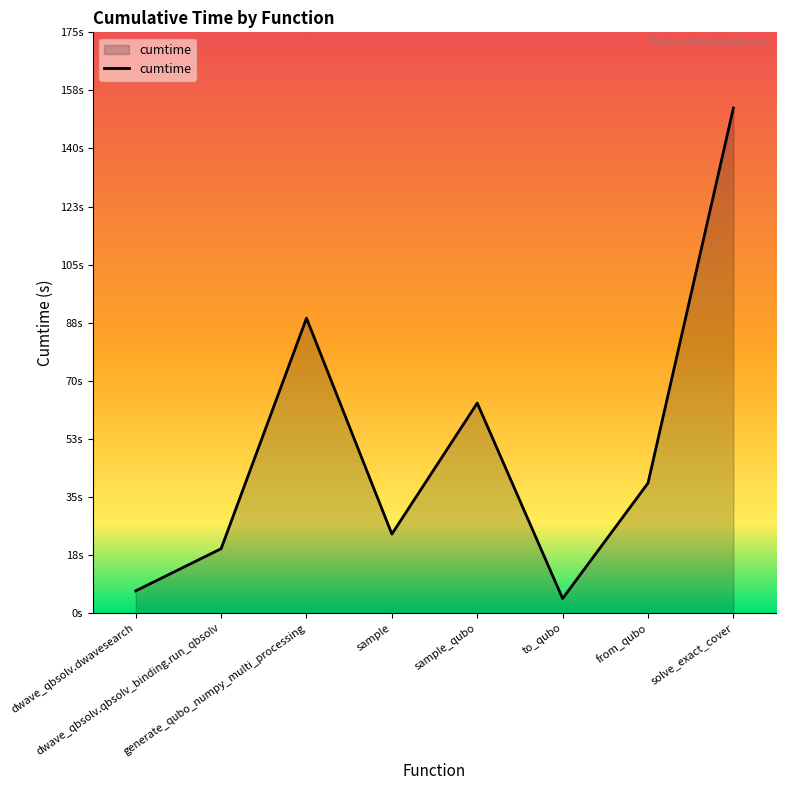

What is the label of the 1st point from the right?

solve_exact_cover